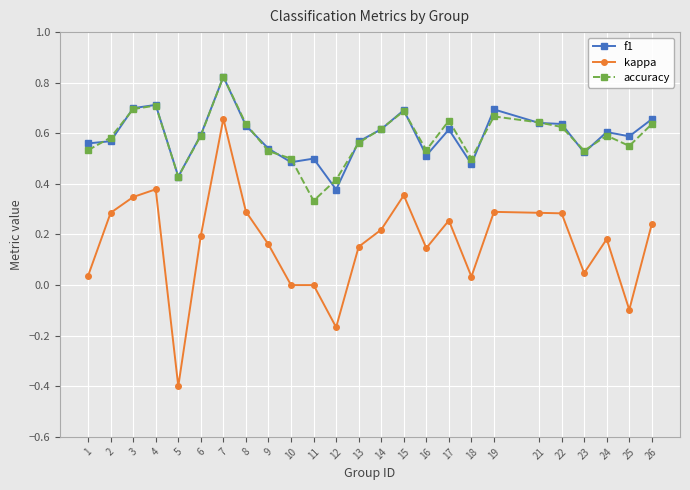

Rank the series at 11 from lowest to highest value.

kappa, accuracy, f1